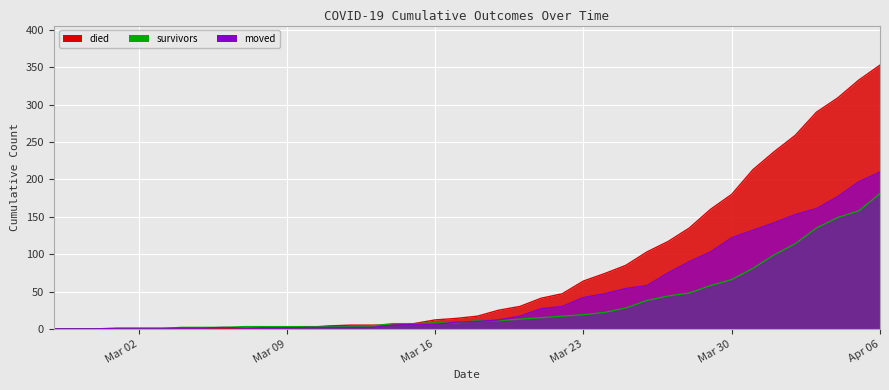

Which series has the largest range (max minus min)?

died